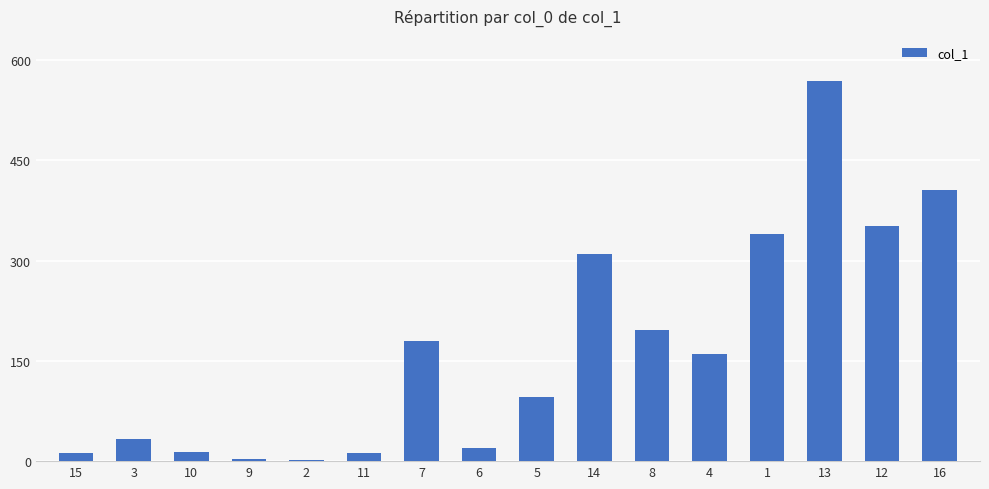

What is the greatest value displayed?

568.0